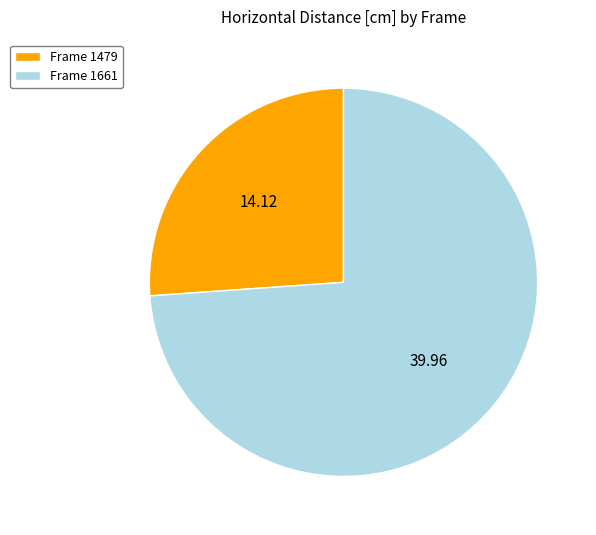

Does Frame 1479 represent more than half of the total?

No